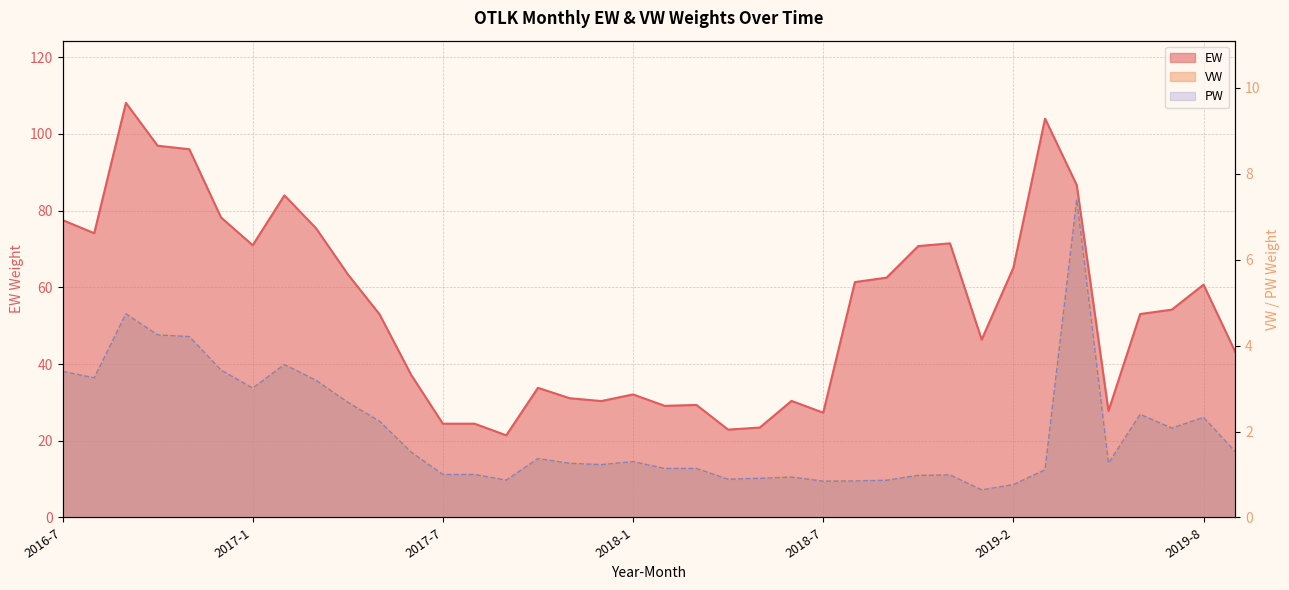

At which category does PW reach its first local valley?

2016-8